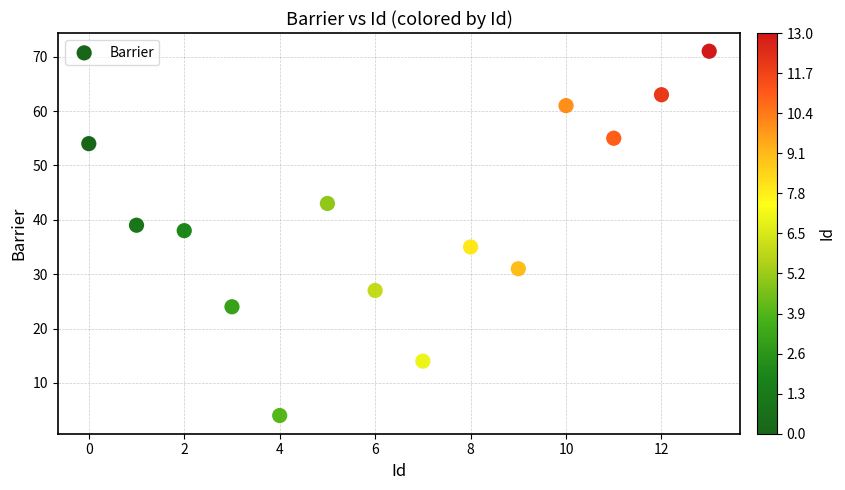

What Y value in the scatter plot is closest to 37?

38